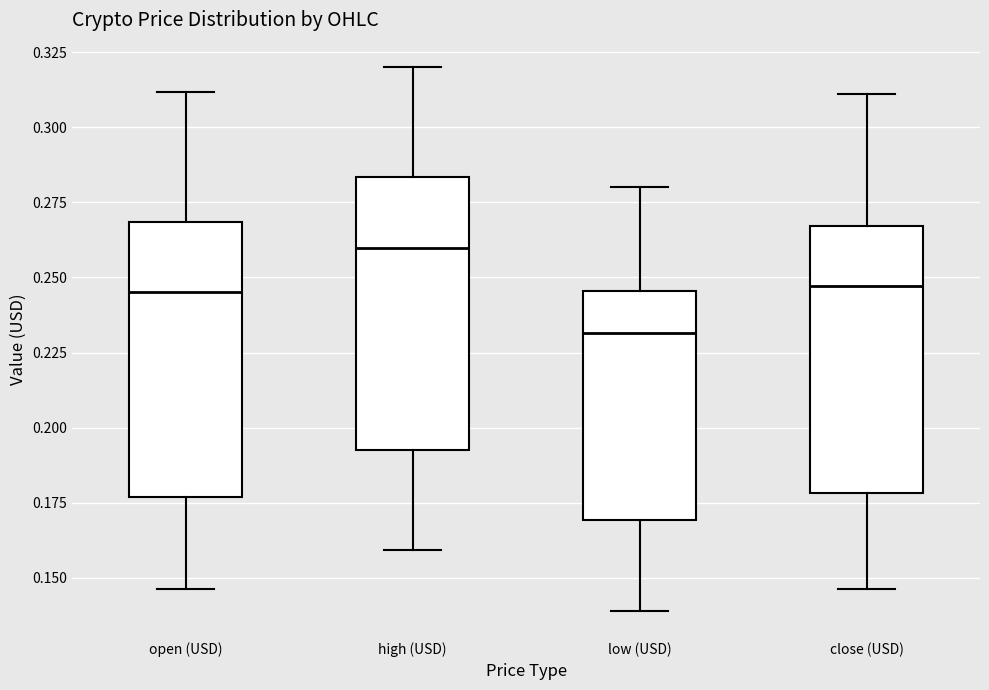

Reading left to right, read every box against the y-axis: the position of its median line, the range the box covers, and the ends of its whiskers. The values are not printed on the chart, so give them approximately, as read against the axis.

open (USD): median 0.245, box 0.175 to 0.270, whiskers 0.145 to 0.310
high (USD): median 0.260, box 0.195 to 0.285, whiskers 0.160 to 0.320
low (USD): median 0.230, box 0.170 to 0.245, whiskers 0.140 to 0.280
close (USD): median 0.245, box 0.180 to 0.265, whiskers 0.145 to 0.310